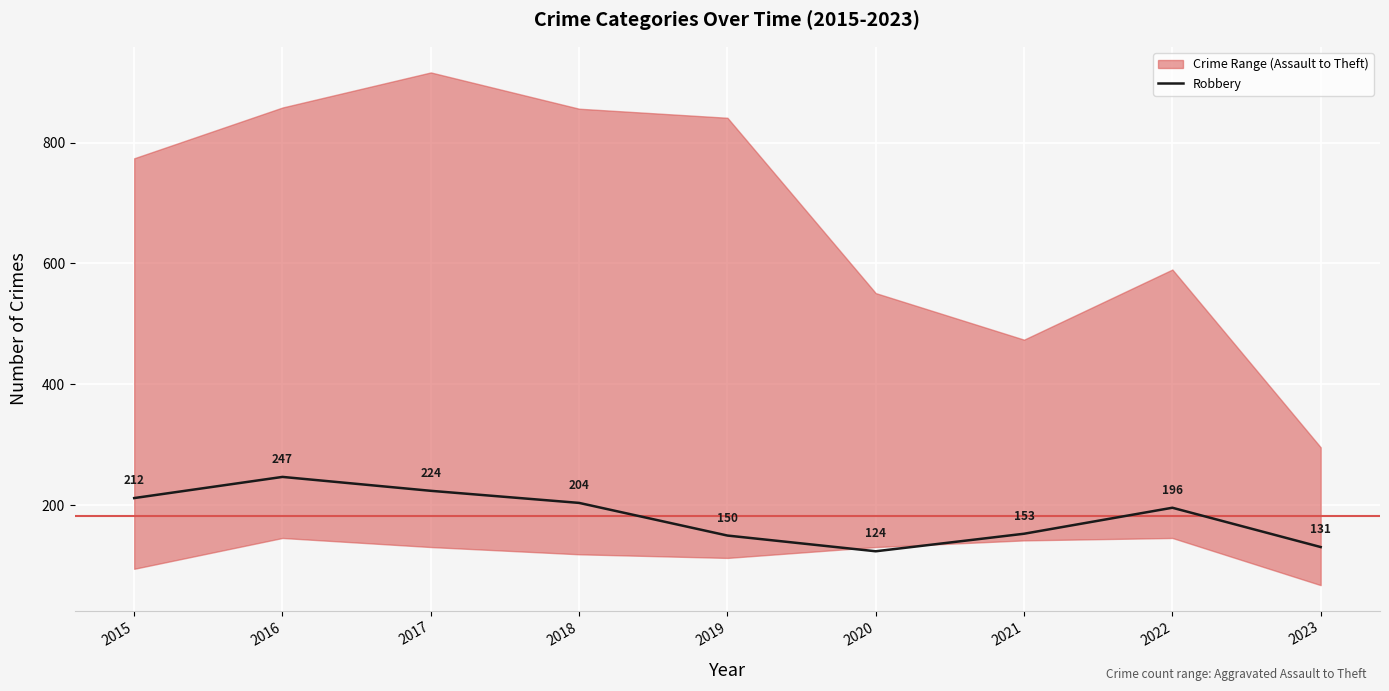

How many lines are shown in the chart?

1